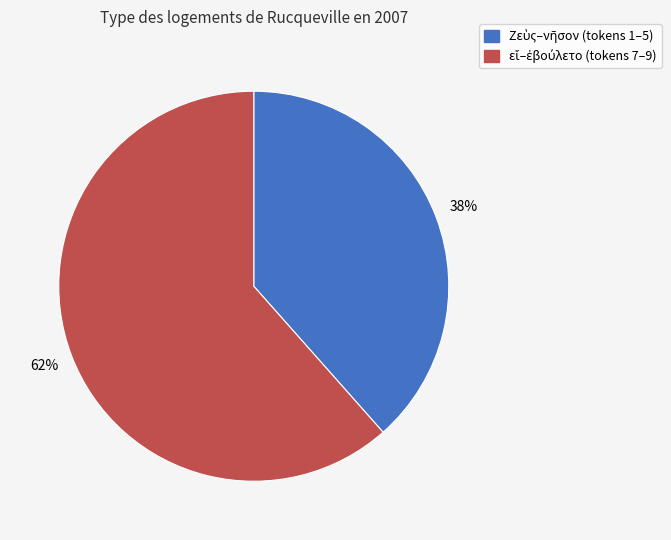

To the nearest percent, what is the average slice percentage?

50%